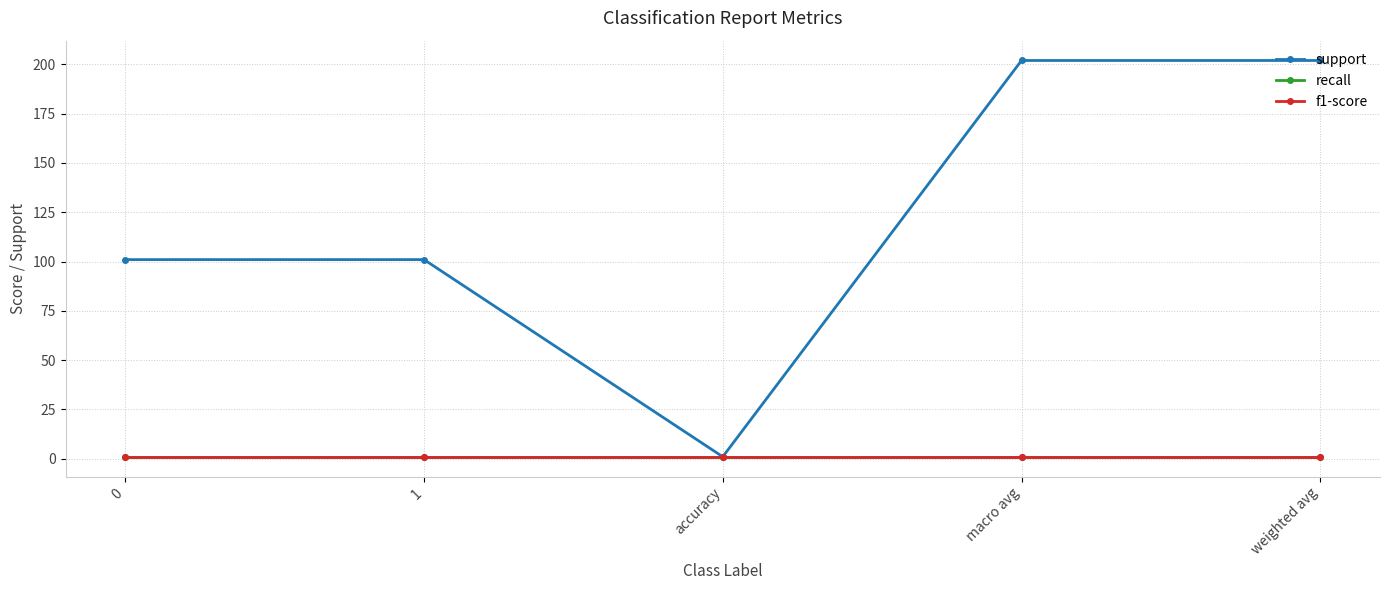

The value of support at macro avg is 92. True or false?

False